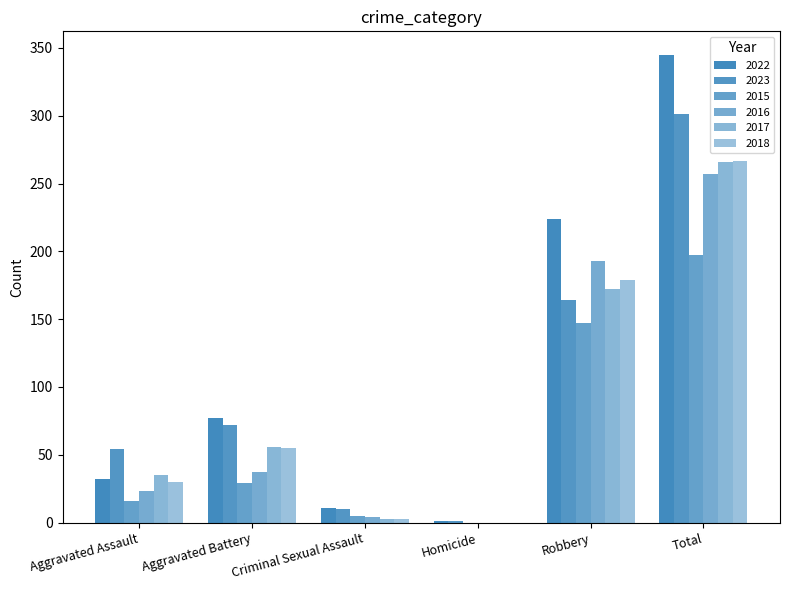

How many groups of bars are there?

6